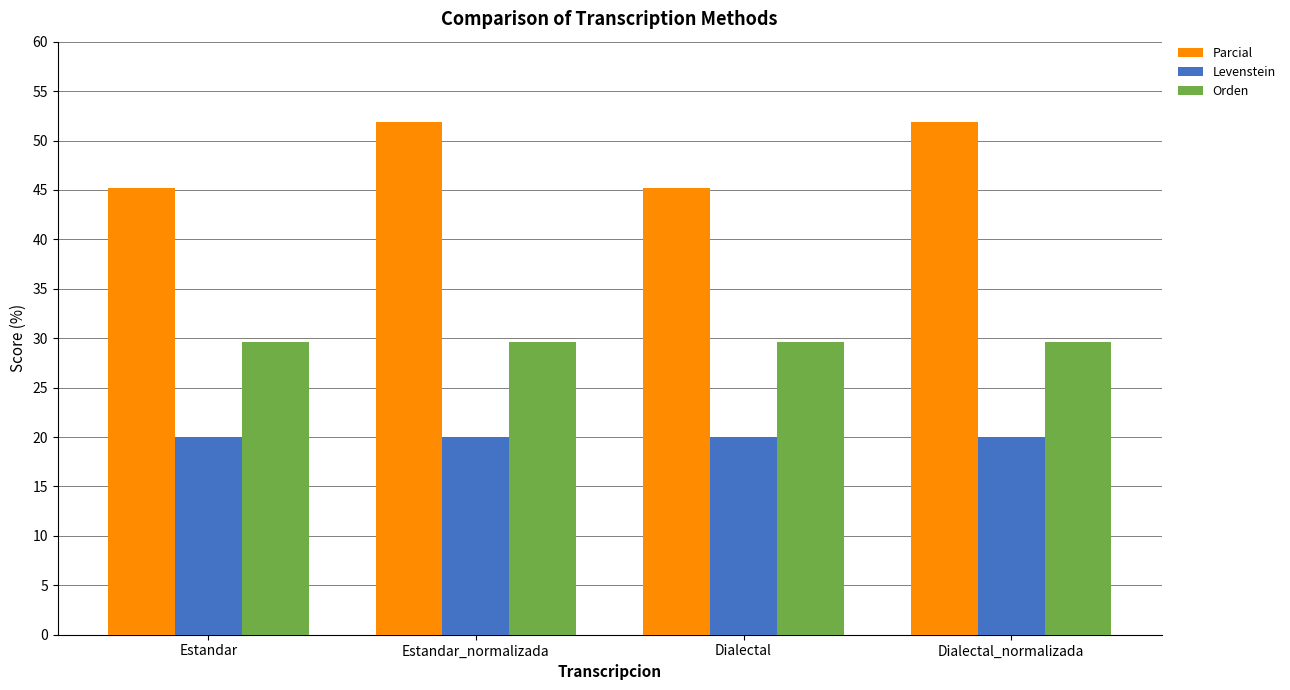

Reading right to left, what are all the values shown in this chart?

Parcial: 51.9	45.2	51.9	45.2
Levenstein: 20.0	20.0	20.0	20.0
Orden: 29.6	29.6	29.6	29.6